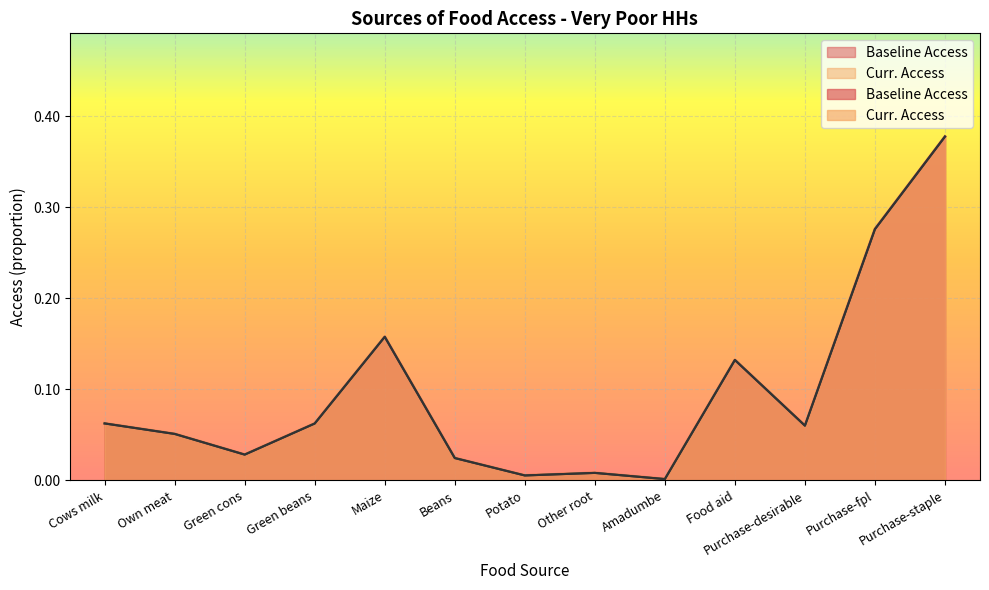

At which category is the sum across all series the highest?

Purchase-staple